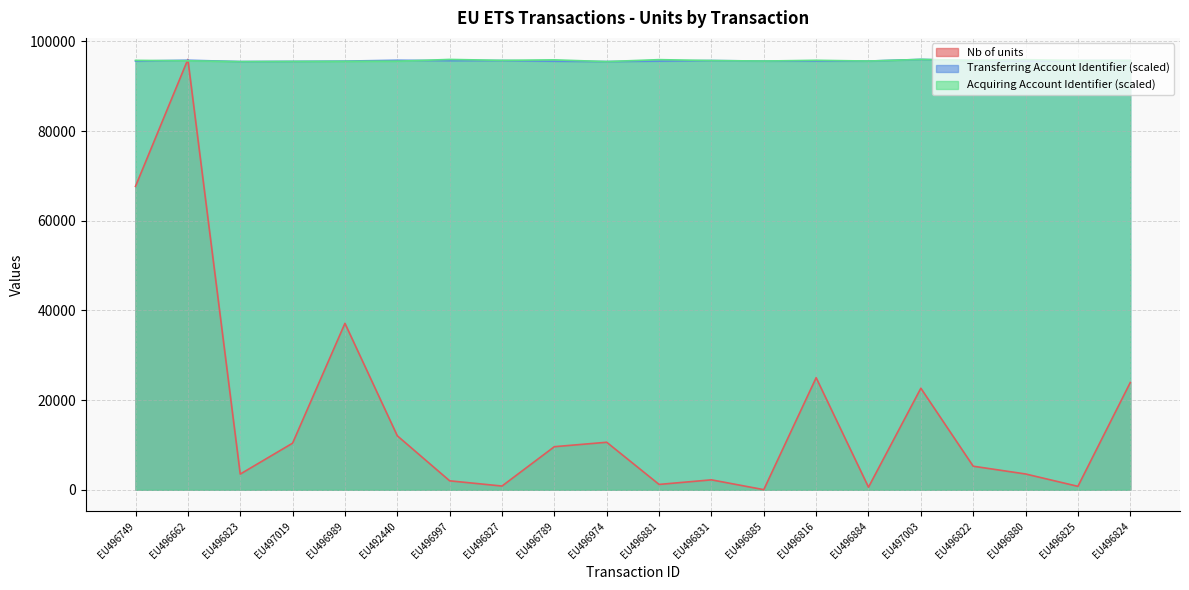

What is the label of the 9th point from the left?

EU496789